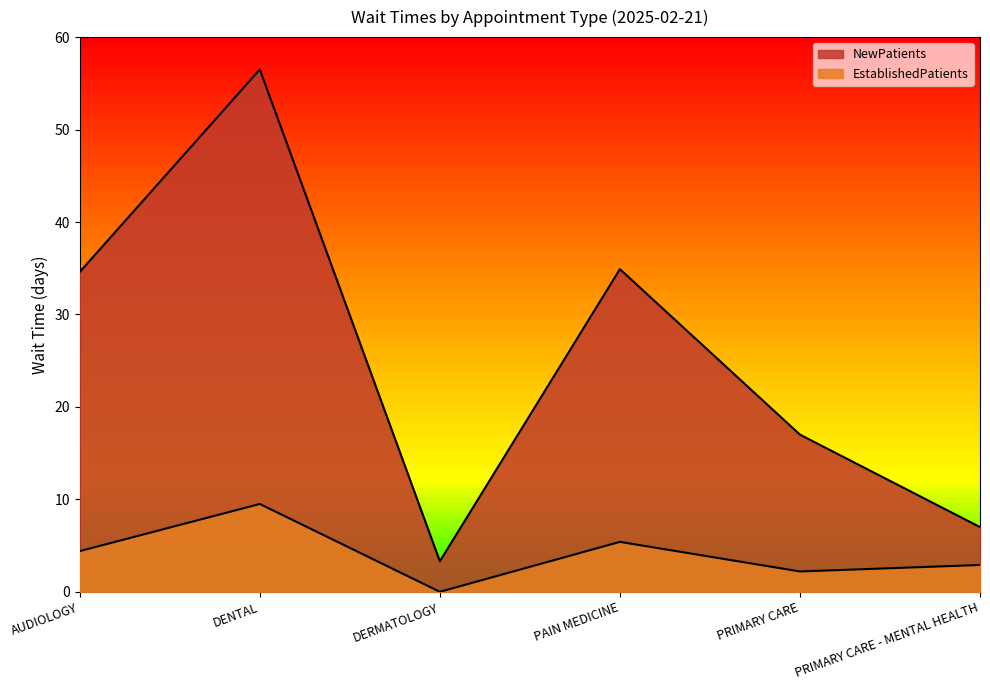

What is the sum of the EstablishedPatients values at PAIN MEDICINE and AUDIOLOGY?

9.8